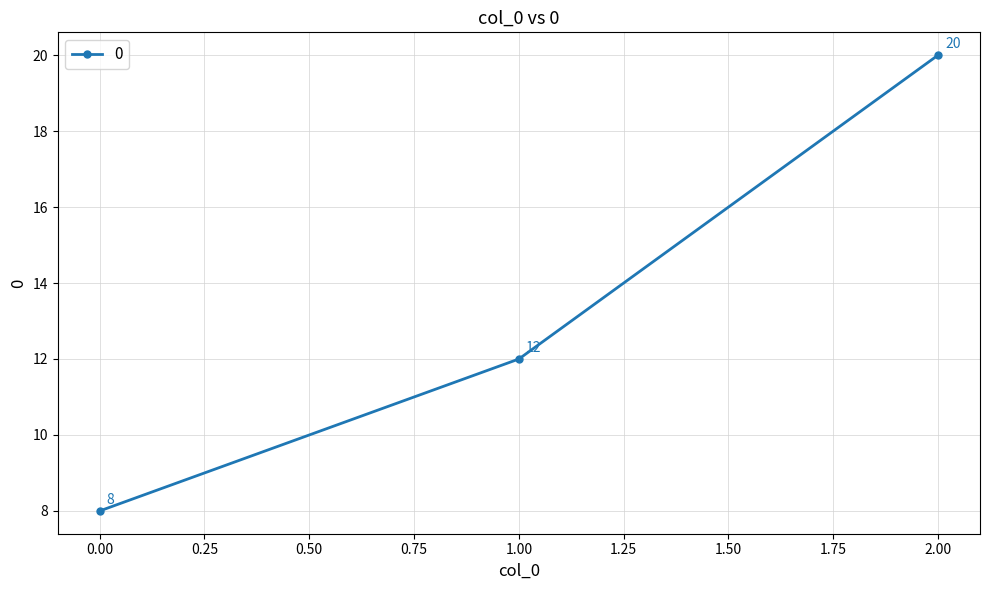

Count the number of categories in the chart.

3